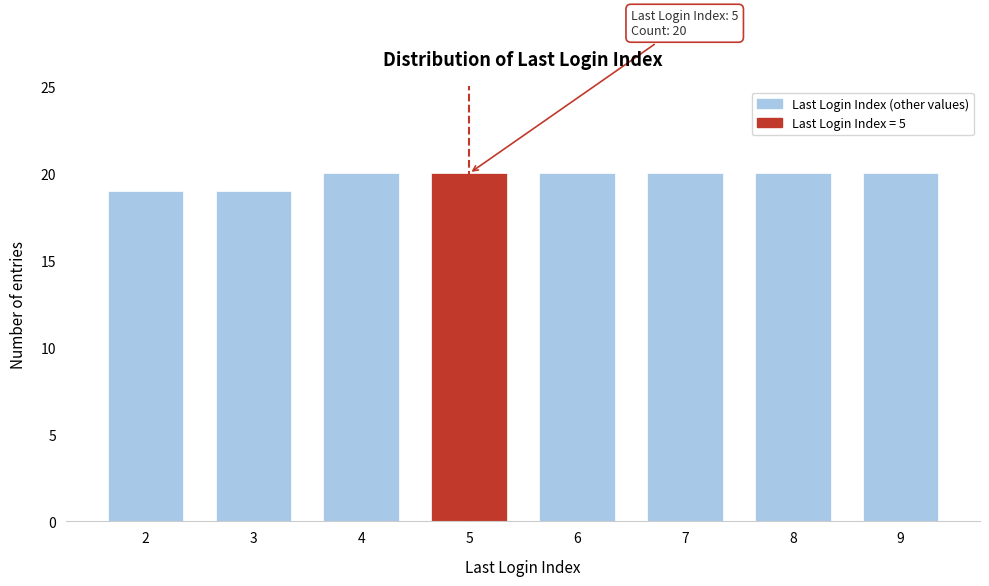

Reading left to right, transcribe all the data shown in this chart.

19	19	20	20	20	20	20	20